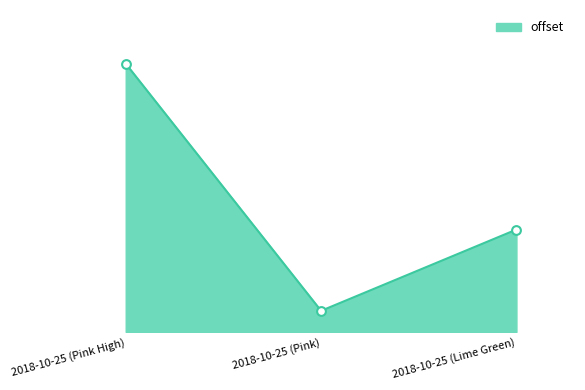

What is the change in value from 2018-10-25 (Pink) to 2018-10-25 (Lime Green)?

+153.2